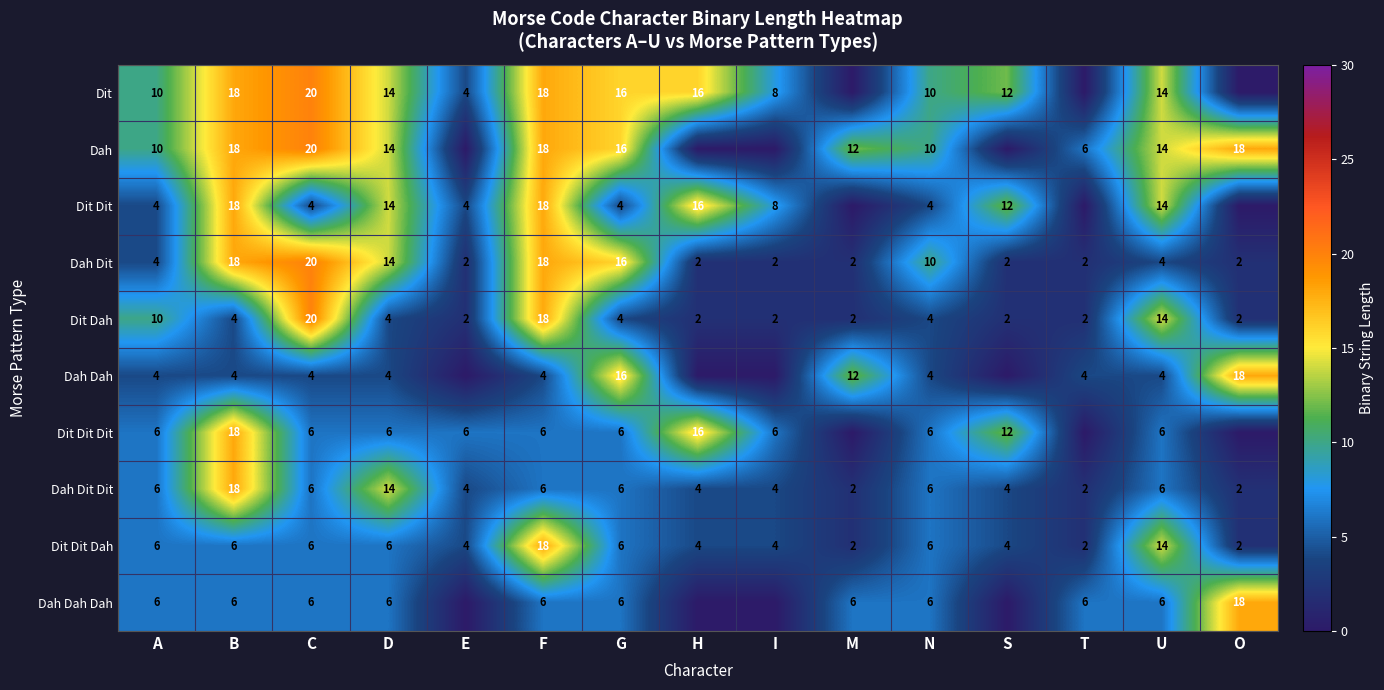

What is the total value across all series at D?

96